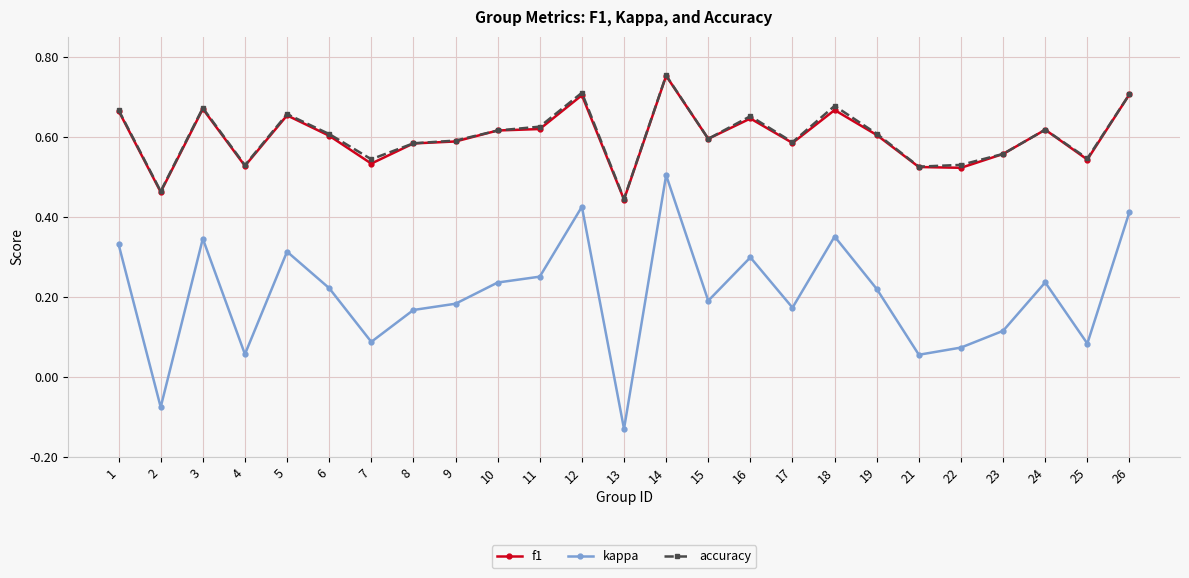

True or false: kappa and accuracy cross at least once.

False